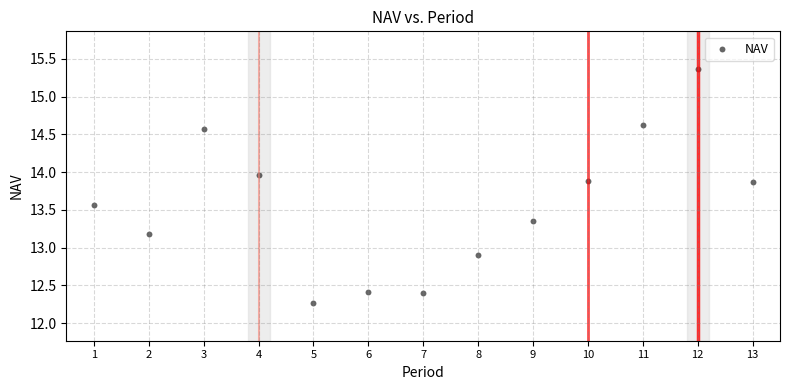

What is the range of X values (max minus min)?

12.0